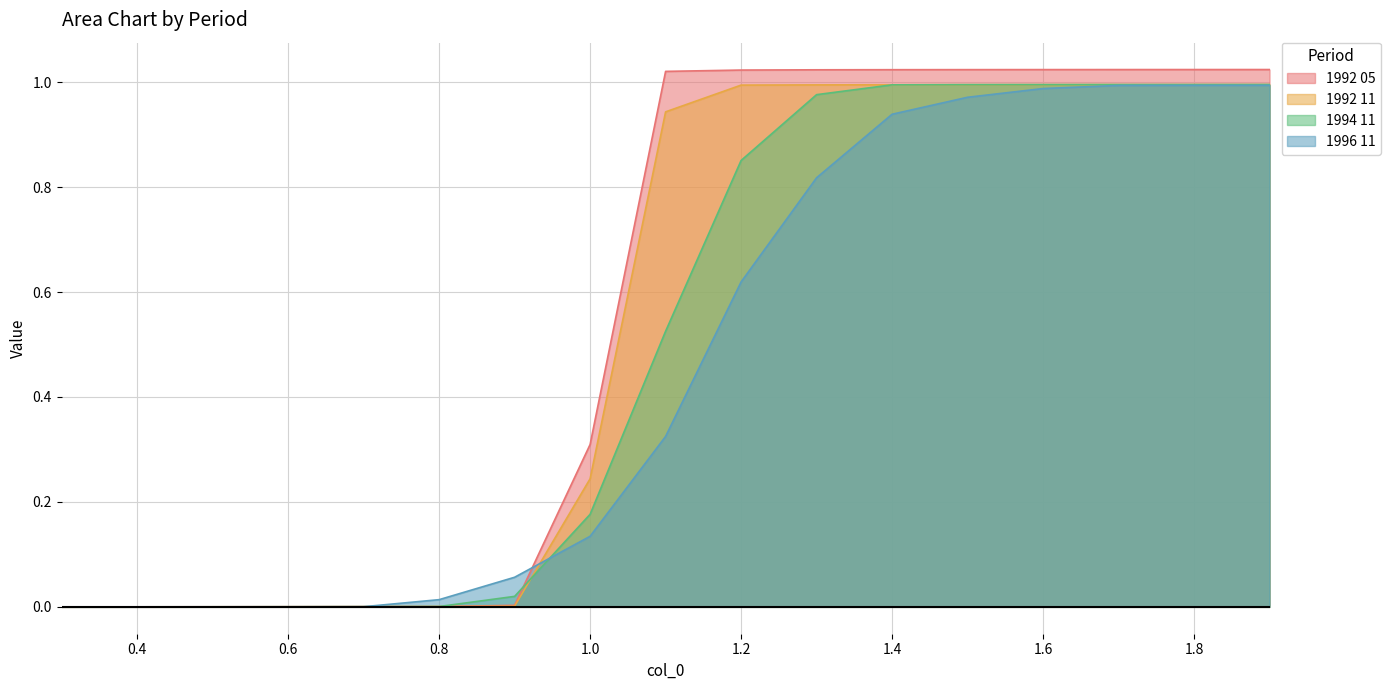

Which series has the largest range (max minus min)?

1992 05